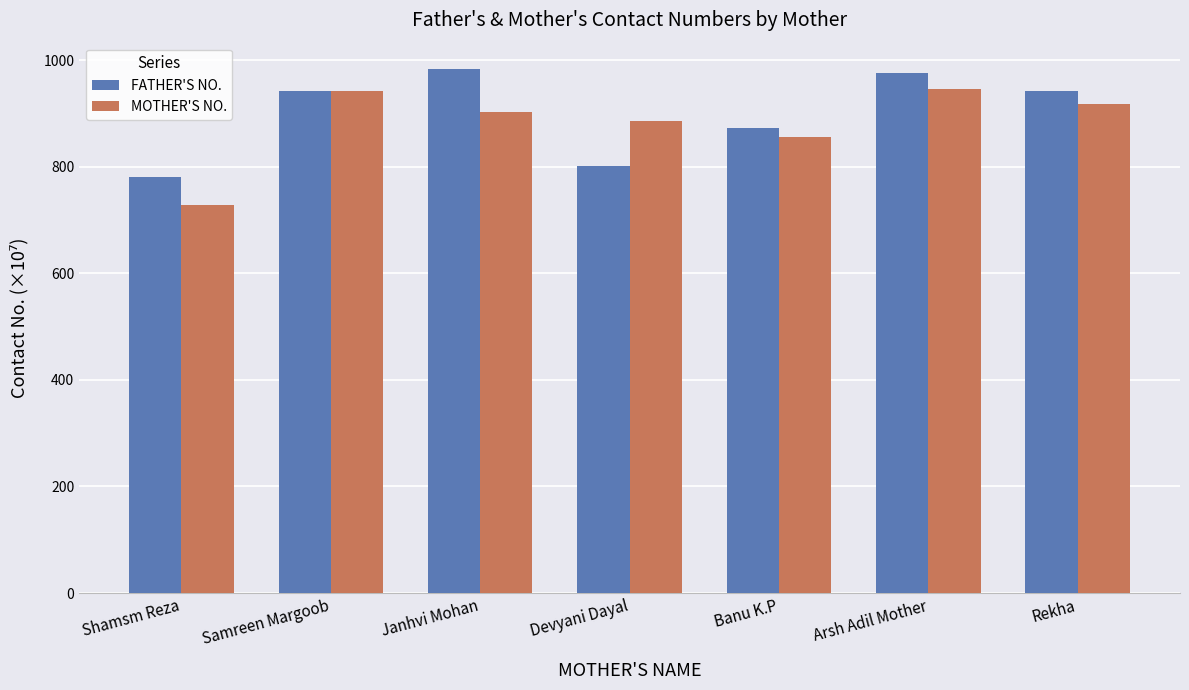

Which series changed the most between Shamsm Reza and Janhvi Mohan?

FATHER'S NO.